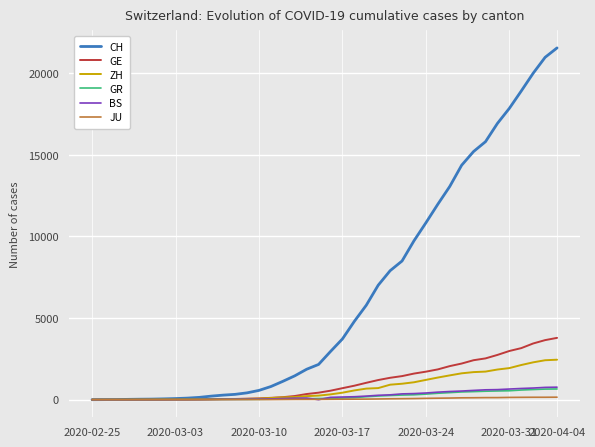

What is the difference between the maximum and second lowest values in the GR series?

655